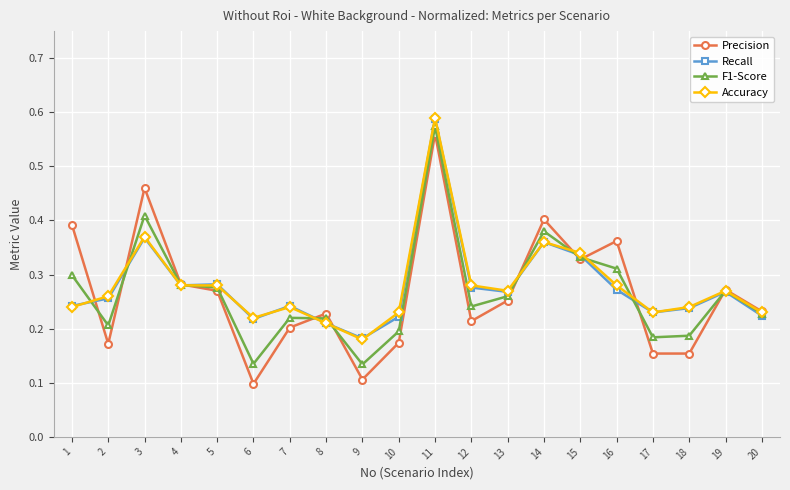

Between which two adjacent categories do F1-Score and Precision first intersect?

1 and 2